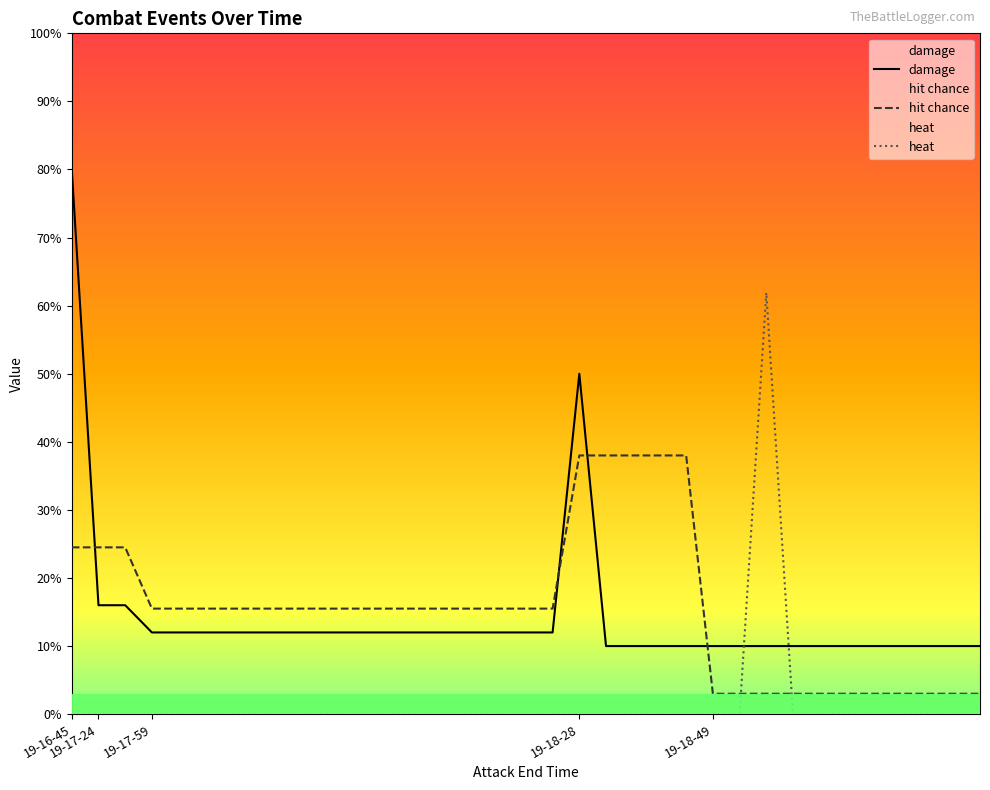

How many positive values does the heat series have?

1